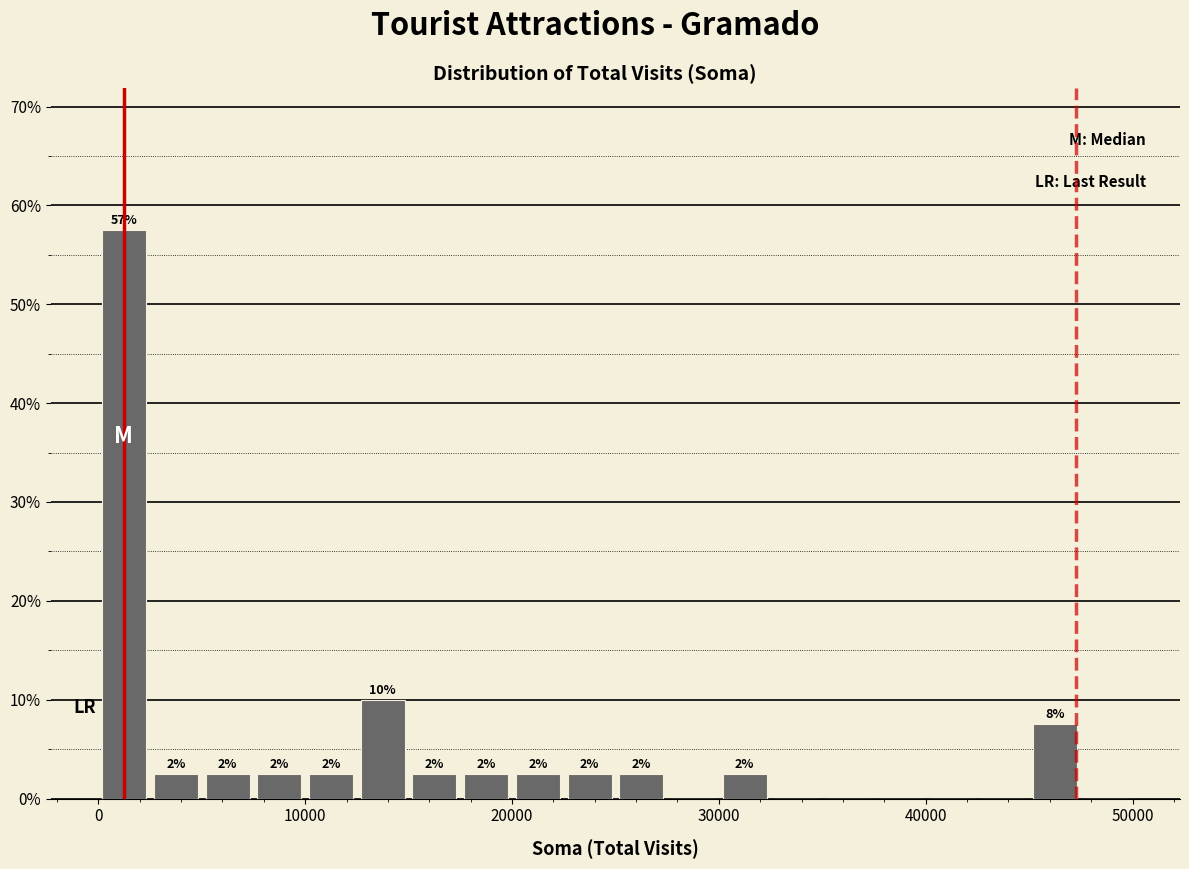

Around what value on the x-axis is the tallest bar? Give the approximate position of its centre, as read against the axis.

1000